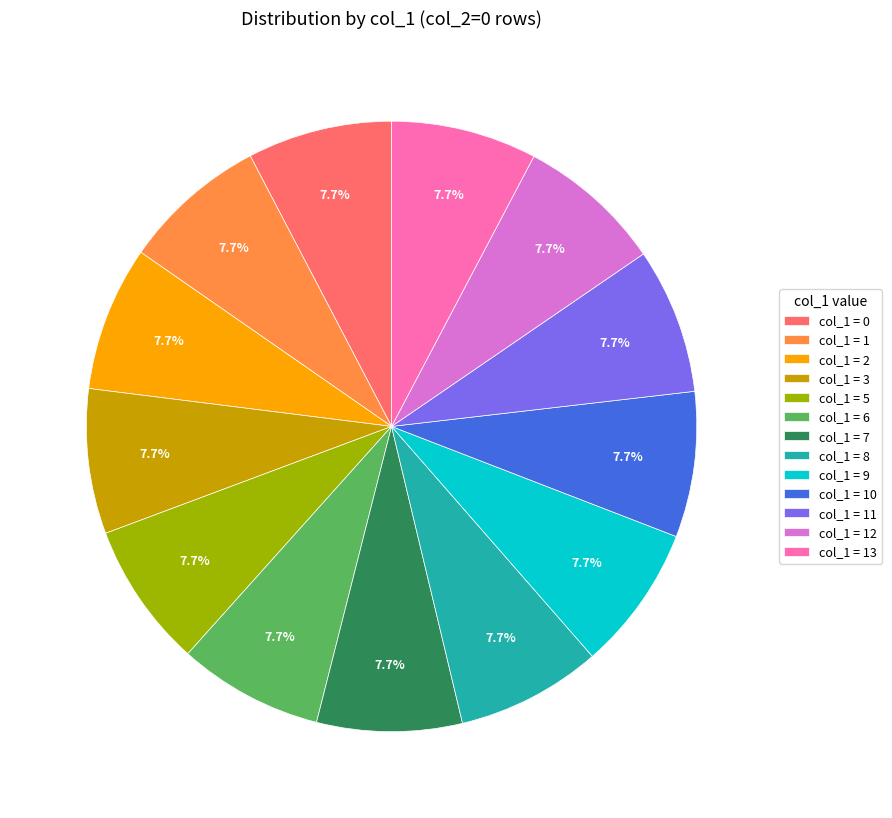

Approximately how many times larger is the value at col_1 = 10 compared to col_1 = 8?

1.0